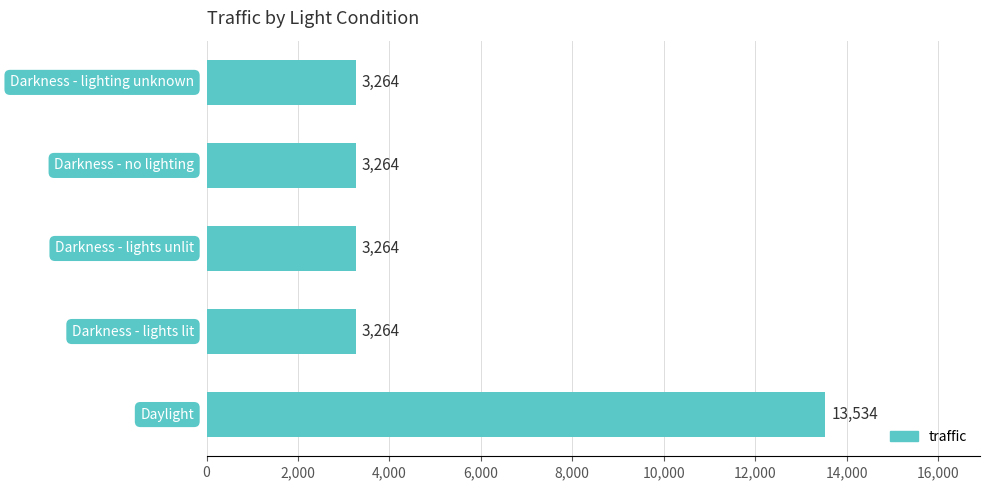

What is the difference between the maximum and minimum values?

10270